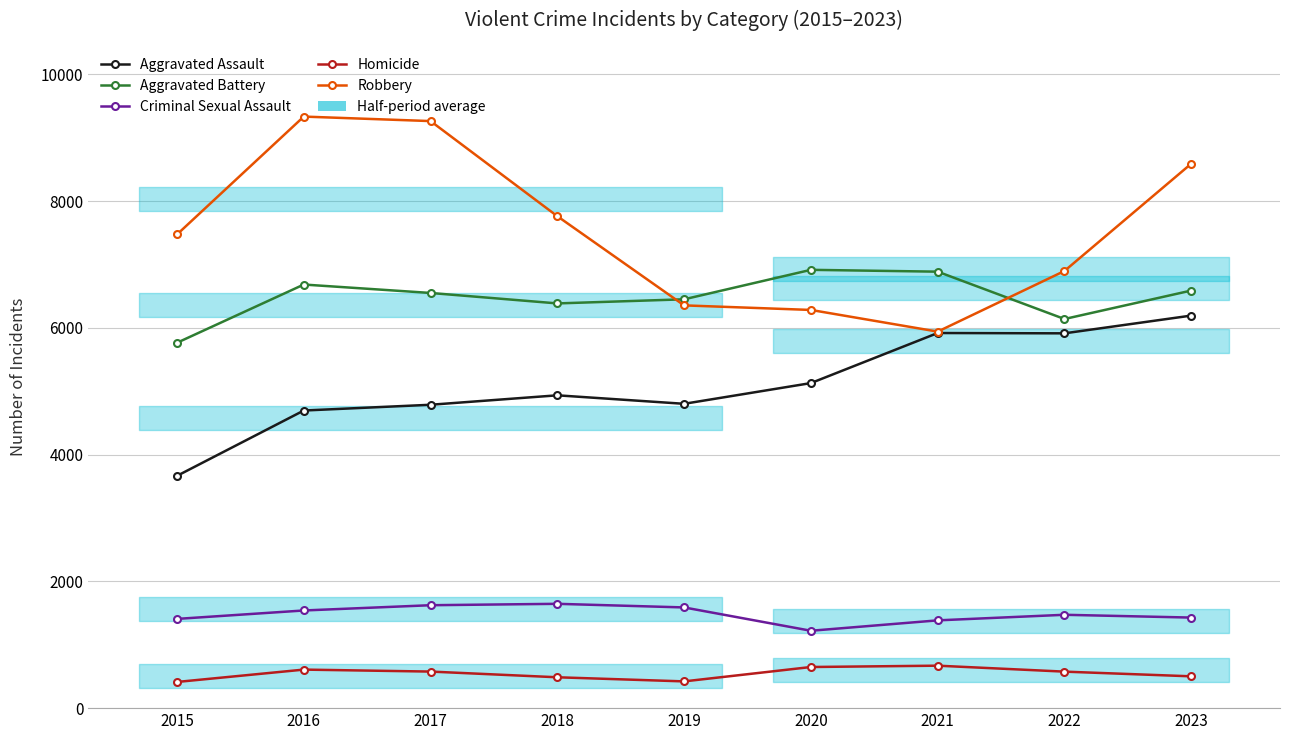

At how many categories does at least one series exceed 4045?

9